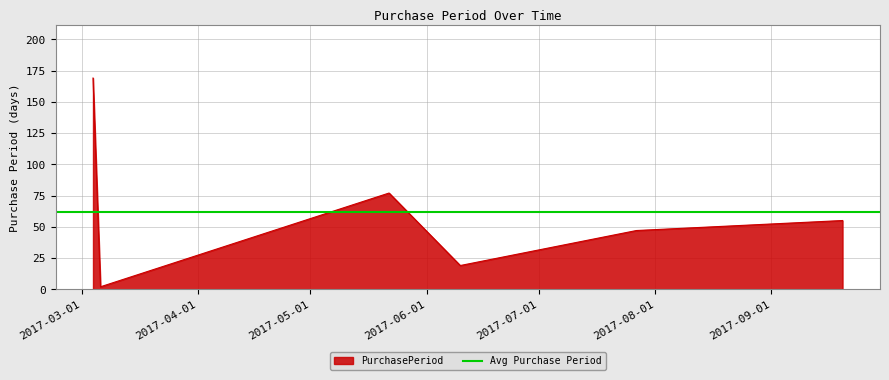

At which category does the data reach its first local valley?

2017-03-06